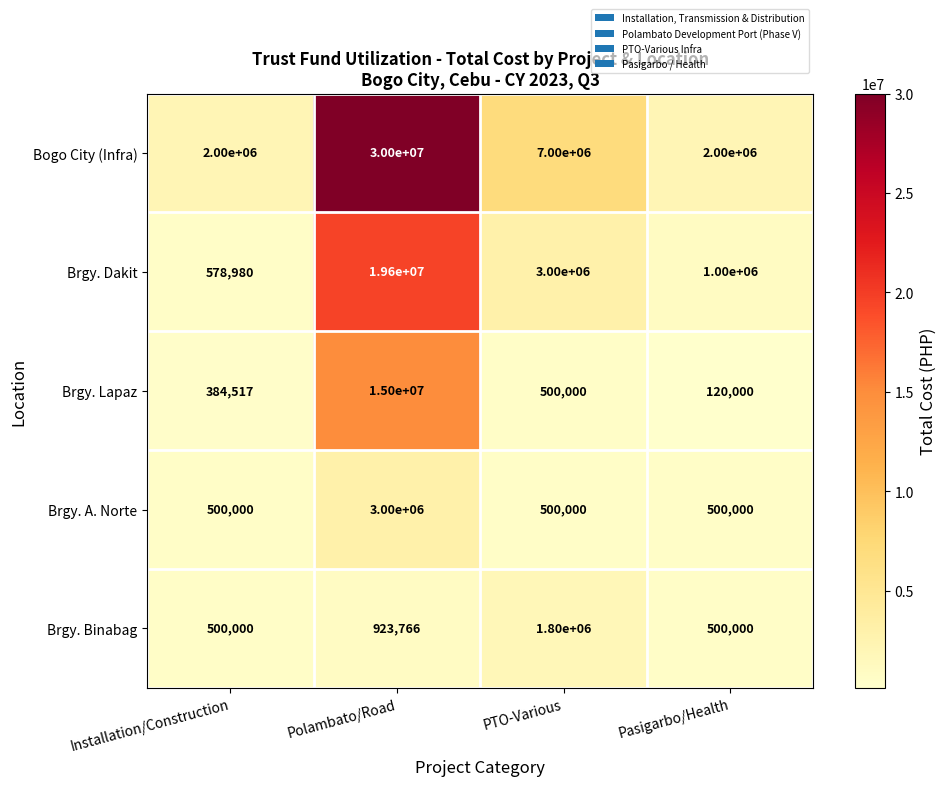

Reading left to right, extract all data points from this chart.

Bogo City (Infra): 2000000	30000000	7000000	2000000
Brgy. Dakit: 578980	19600000	3000000	1000000
Brgy. Lapaz: 384517	15000000	500000	120000
Brgy. A. Norte: 500000	3000000	500000	500000
Brgy. Binabag: 500000	923766	1800000	500000